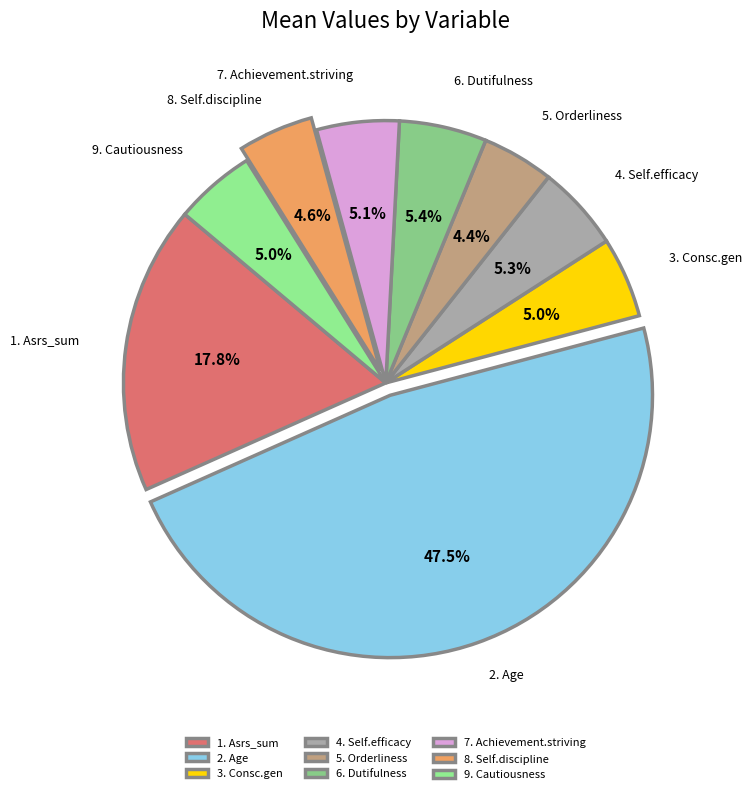

How many slices are in this pie chart?

9